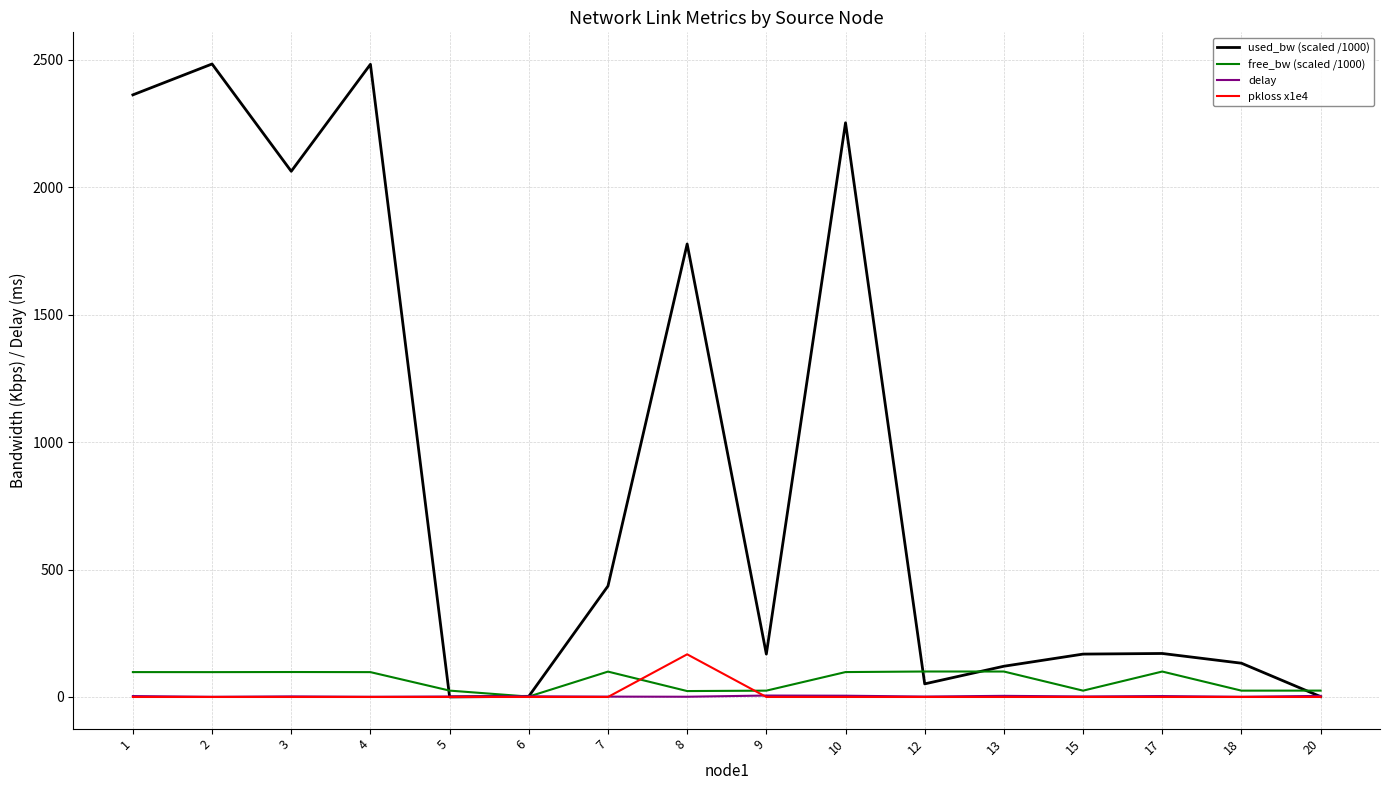

What is the spread (max minus min) of values at 4?

2482.4